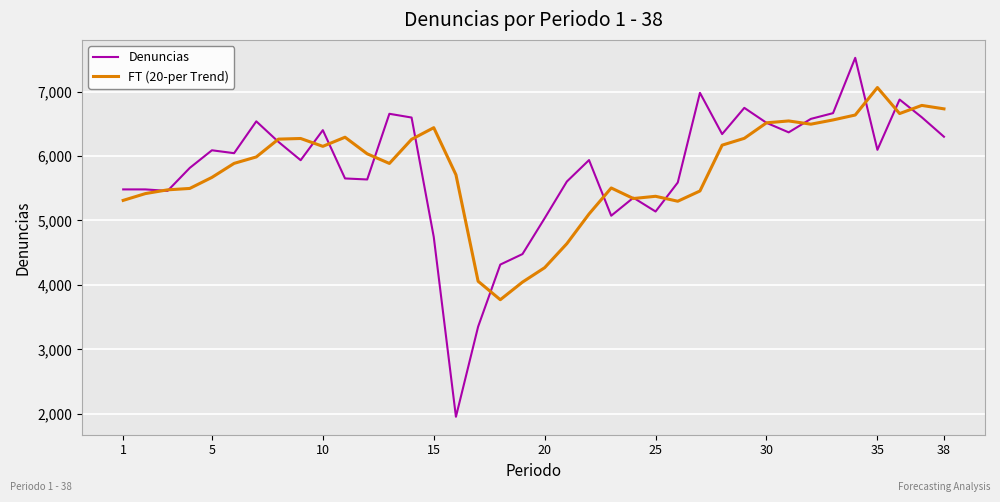

List the series in order of their peak value, highest first.

Denuncias, FT (20-per Trend)